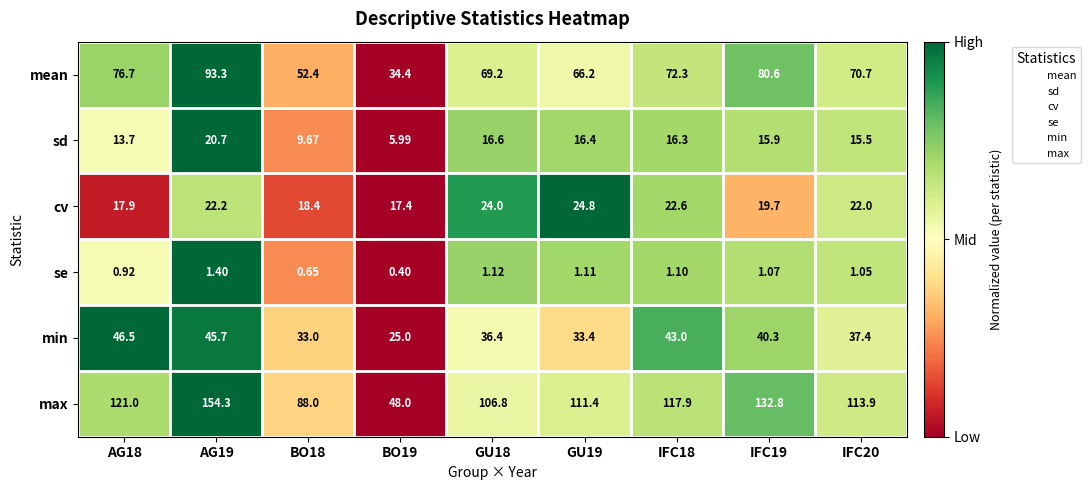

Which series has the largest range (max minus min)?

max